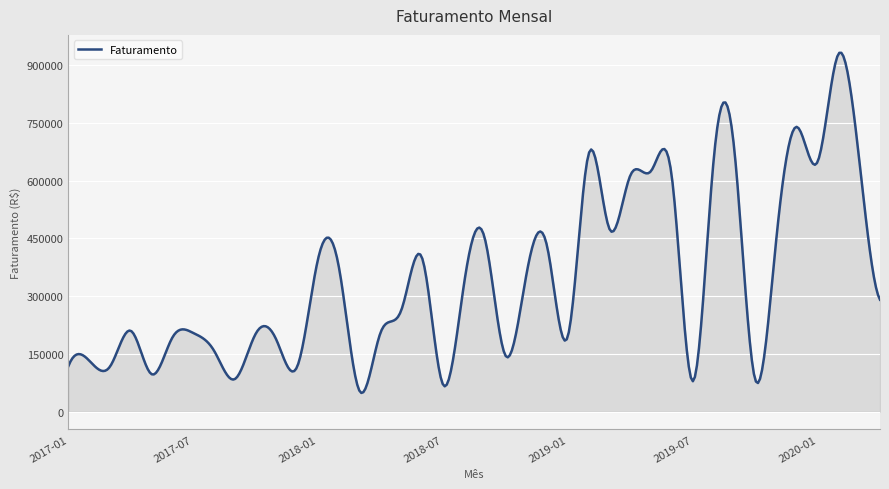

How many lines are shown in the chart?

1